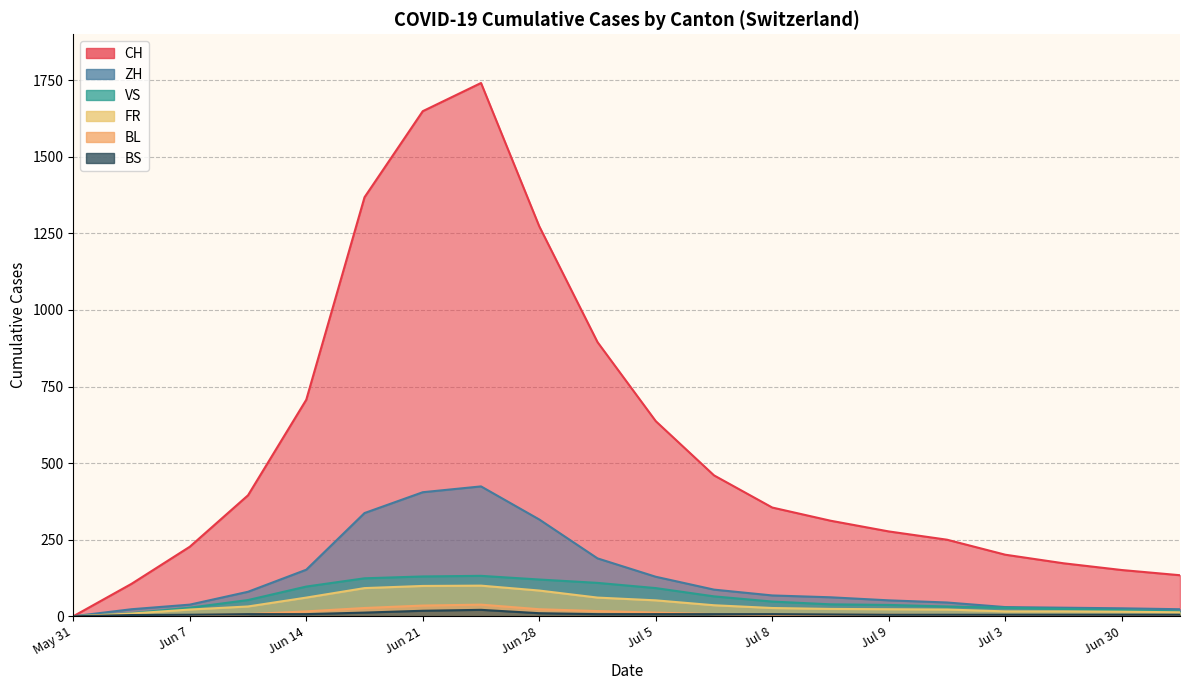

What position from the left is 2020-10-11?

20